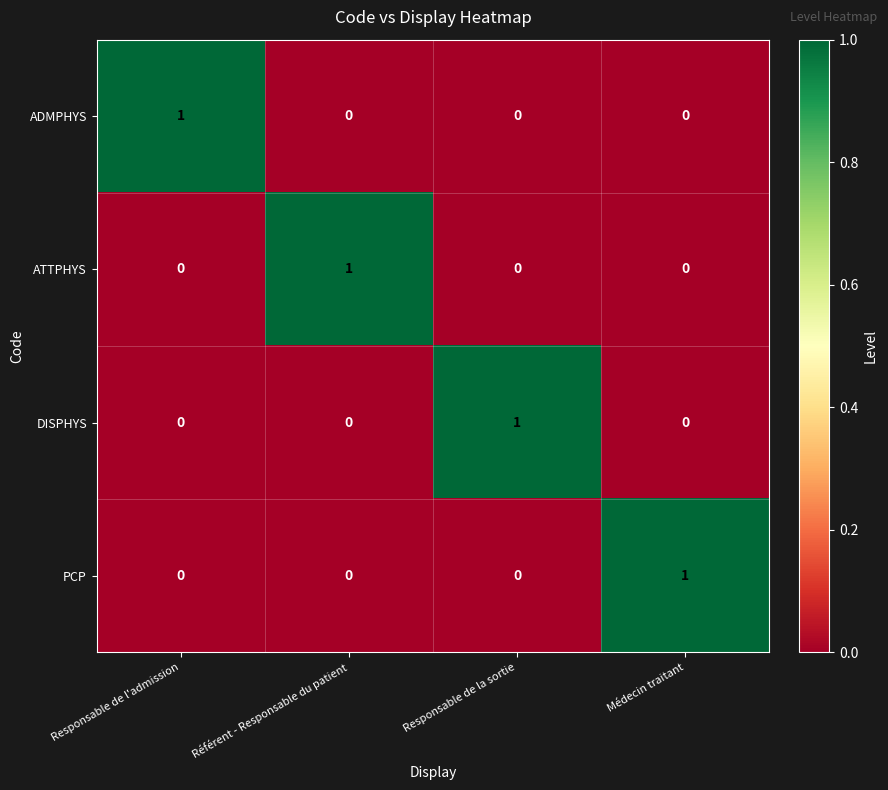

The ATTPHYS series shows 0 at Médecin traitant. True or false?

True